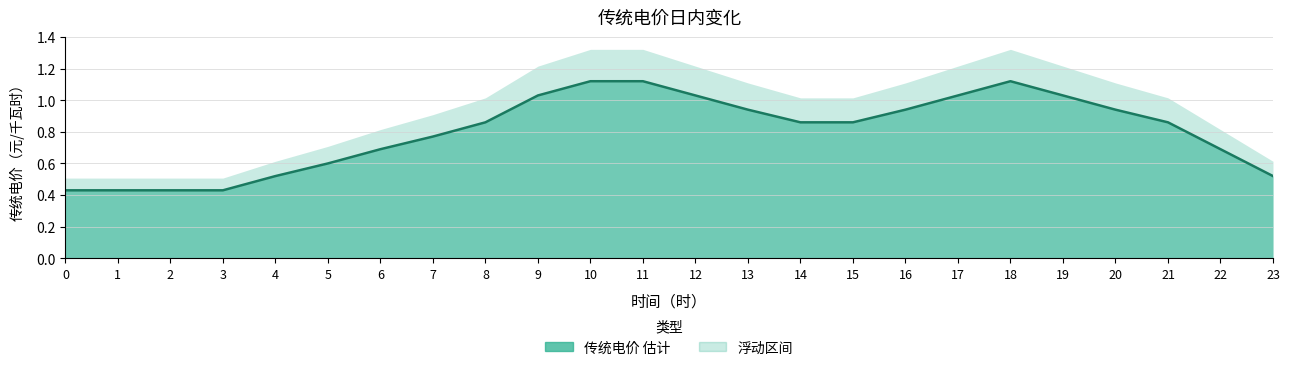

Is it true that the value at 3 is 0.2?

False